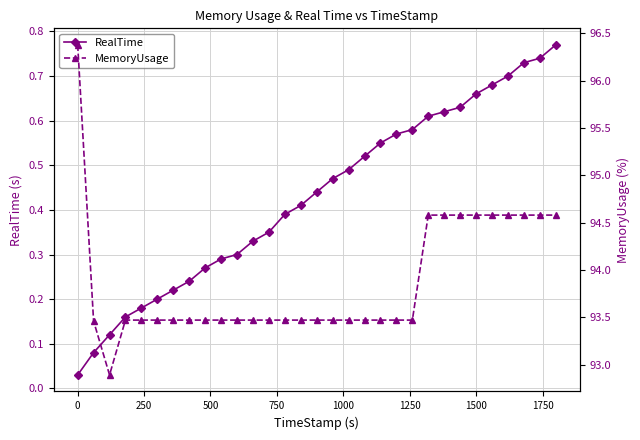

Rank the series by their average value, from lowest to highest.

RealTime, MemoryUsage